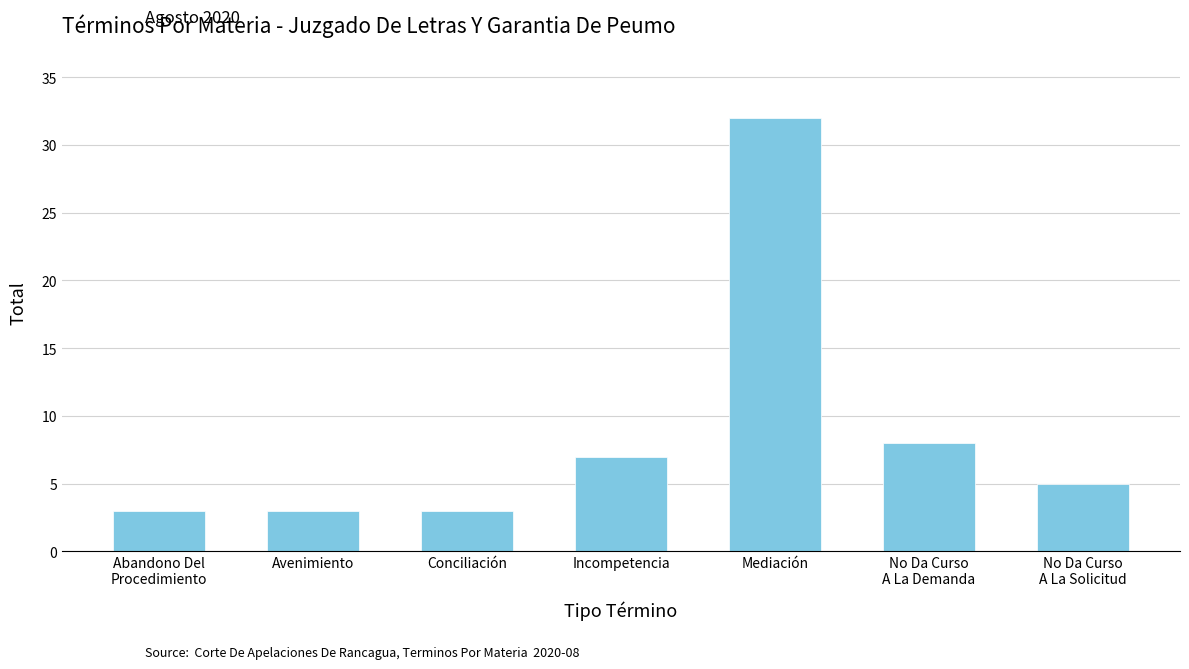

What is the label of the 4th bar from the right?

Incompetencia